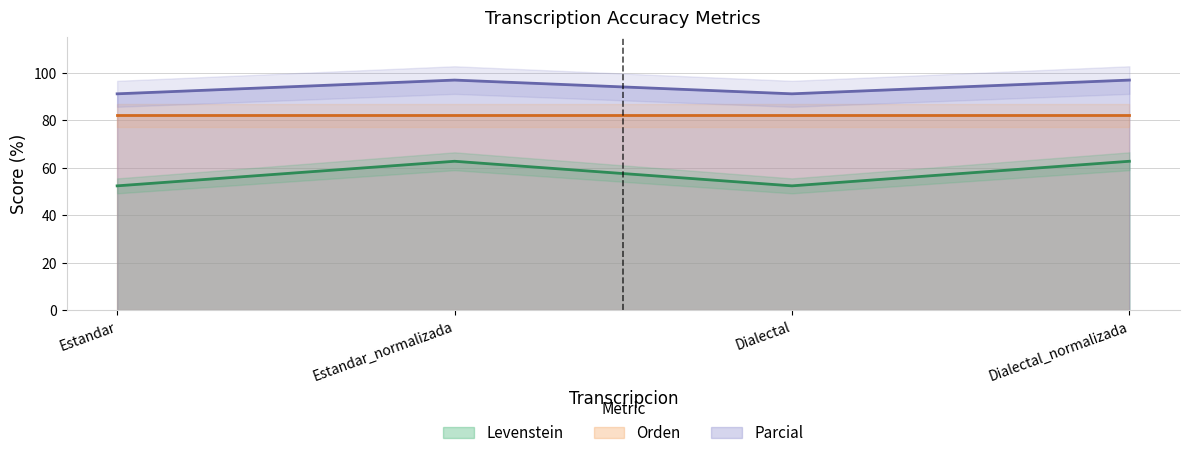

Which series has the largest total across all categories?

Parcial